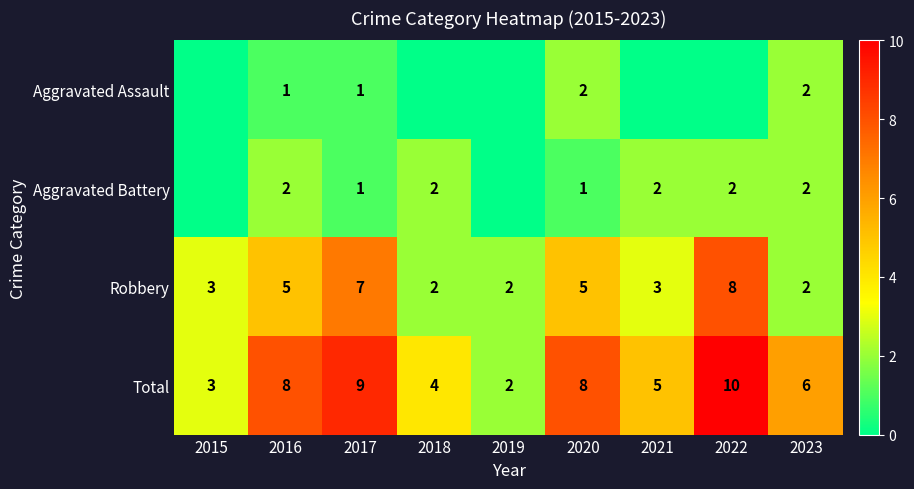

What is the difference between the Total values at 2015 and 2020?

5